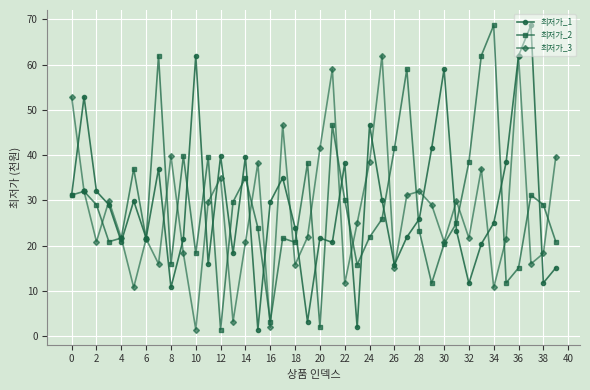

How many categories are shown in the chart?

40